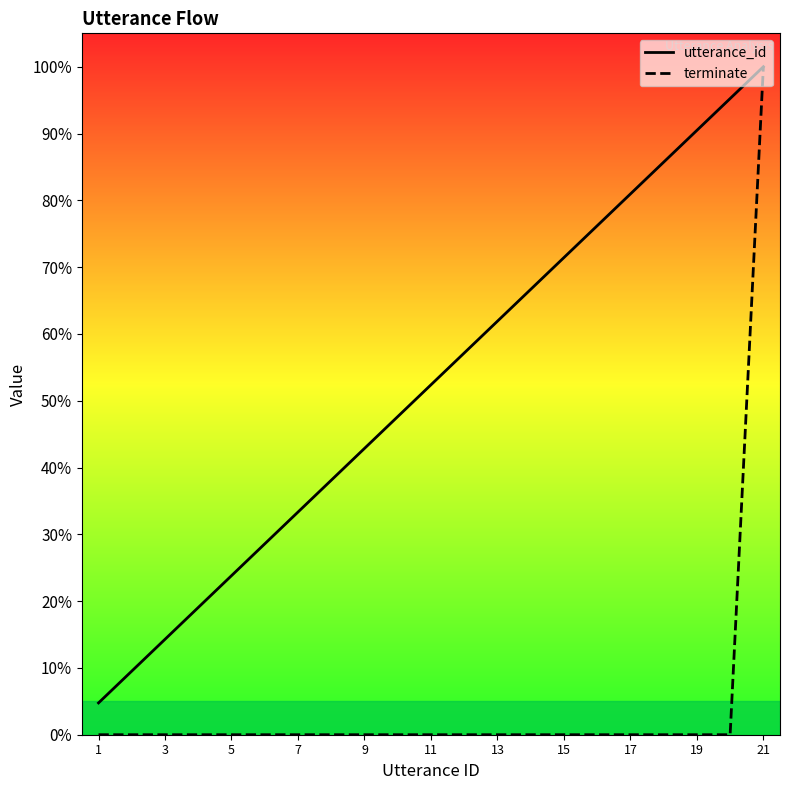

True or false: utterance_id and terminate intersect in this chart.

False